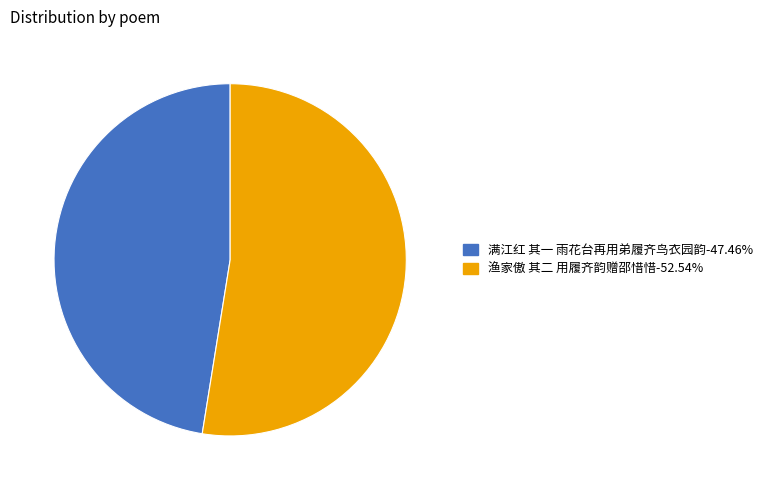

What is the largest slice in the pie chart?

渔家傲 其二 用履齐韵赠邵惜惜